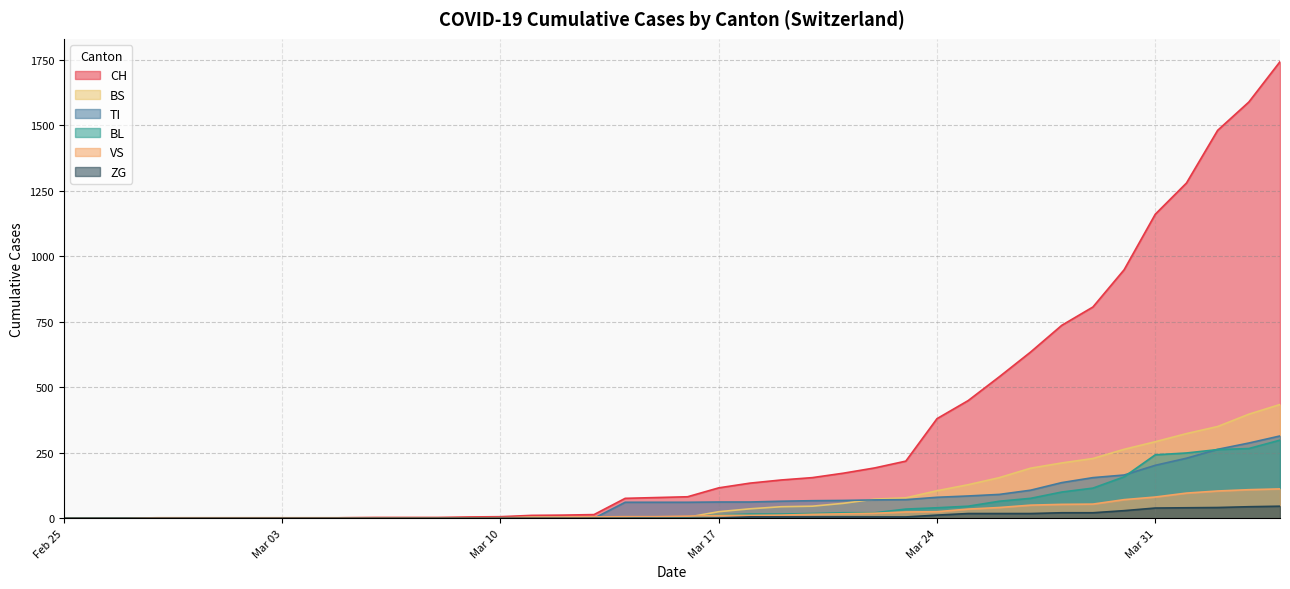

Which series has the largest range (max minus min)?

CH